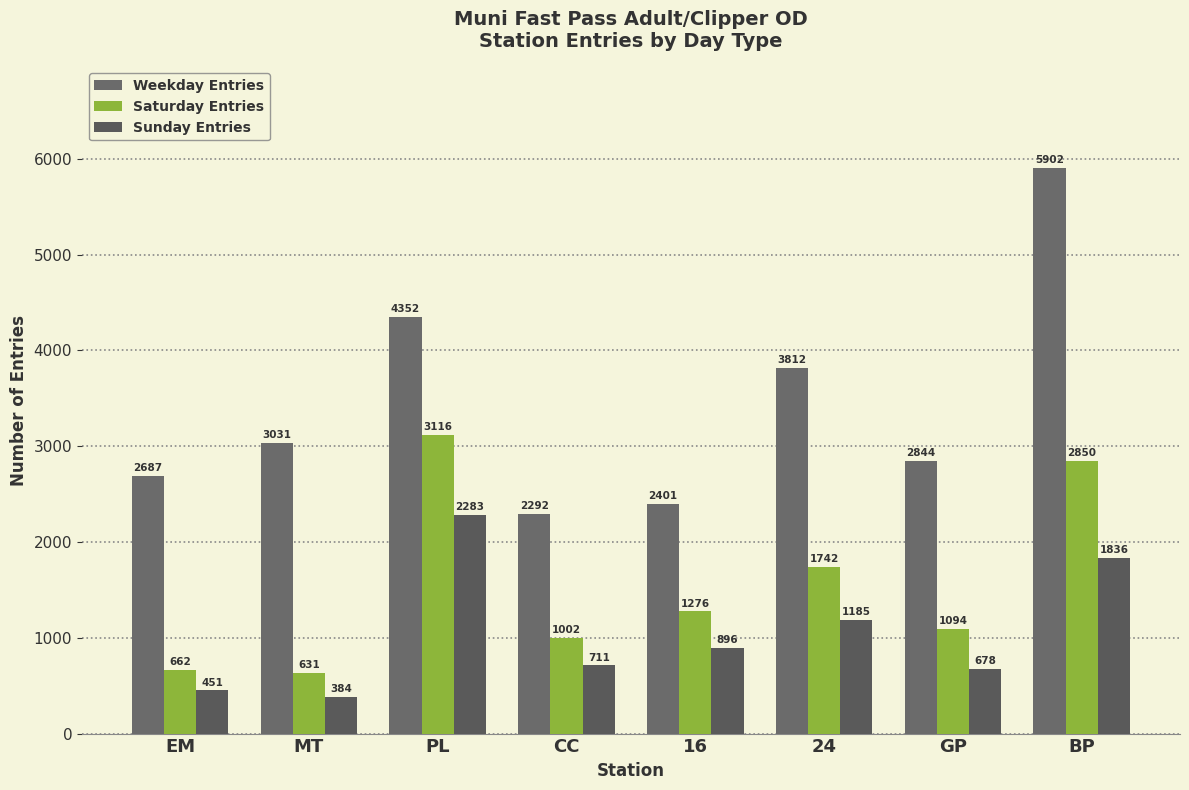

At CC, list the series in order from largest to smallest.

Weekday Entries, Saturday Entries, Sunday Entries